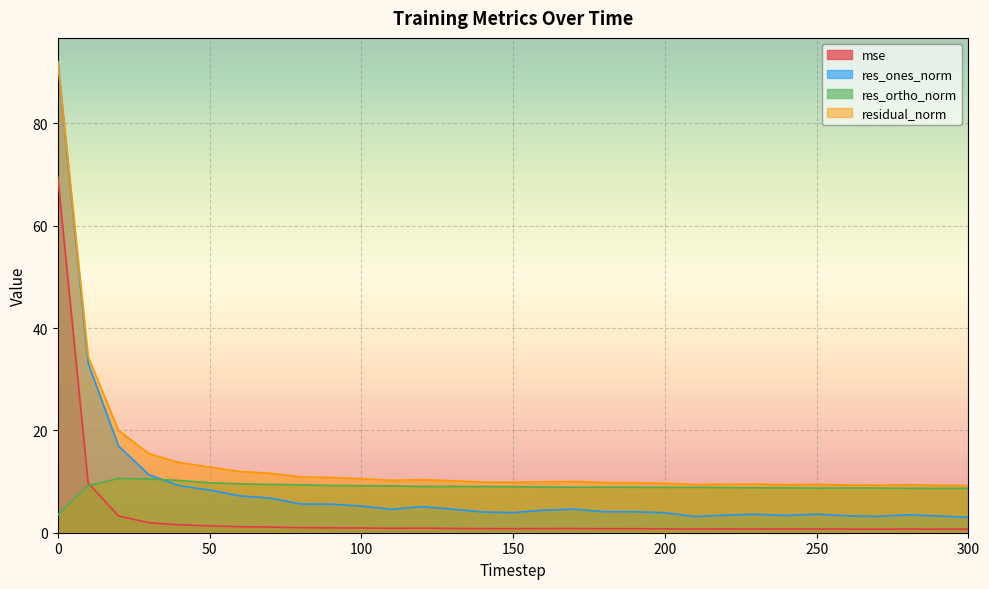

How many lines are shown in the chart?

4